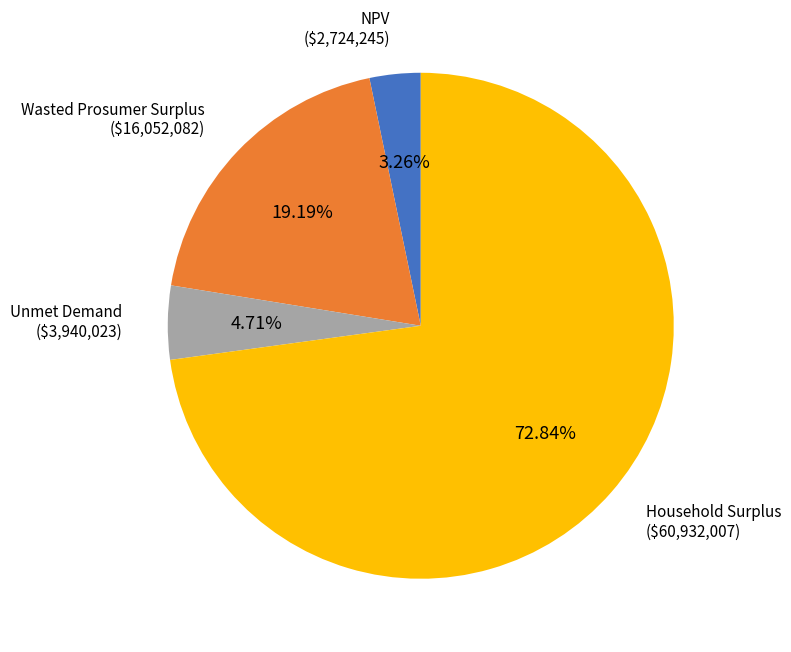

Does any single category account for the majority?

Yes